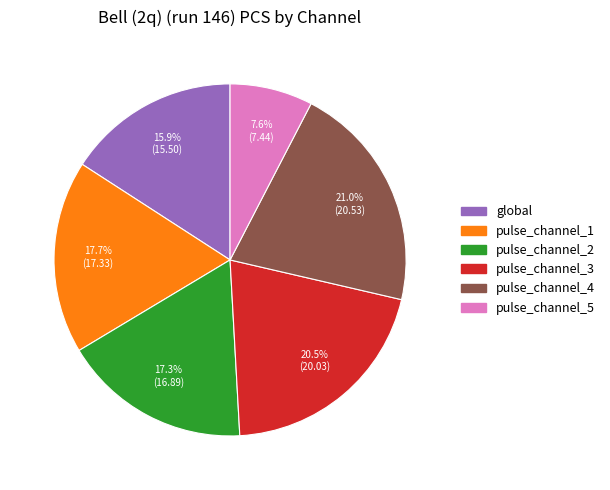

Approximately how many times larger is the value at global compared to pulse_channel_4?

0.8